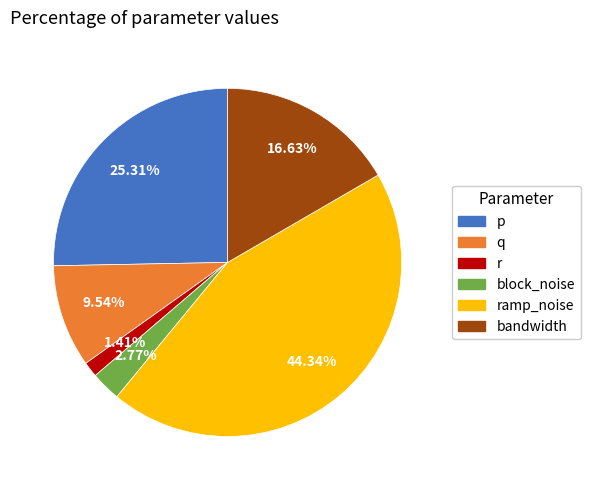

What is the largest slice in the pie chart?

ramp_noise